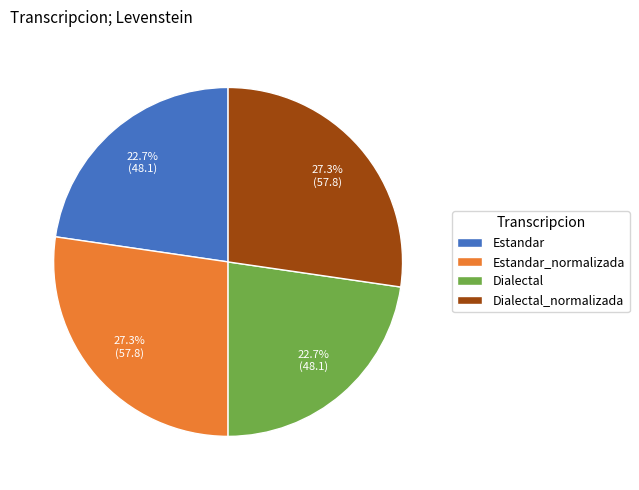

The Dialectal slice represents 34% of the pie. True or false?

False